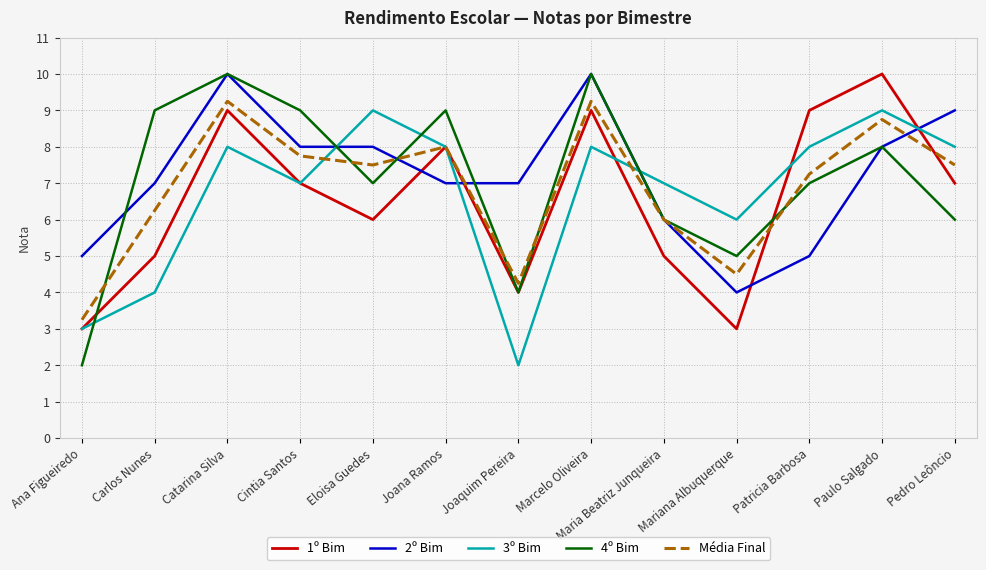

After their last crossing, which series has the higher values: 1º Bim or 2º Bim?

2º Bim